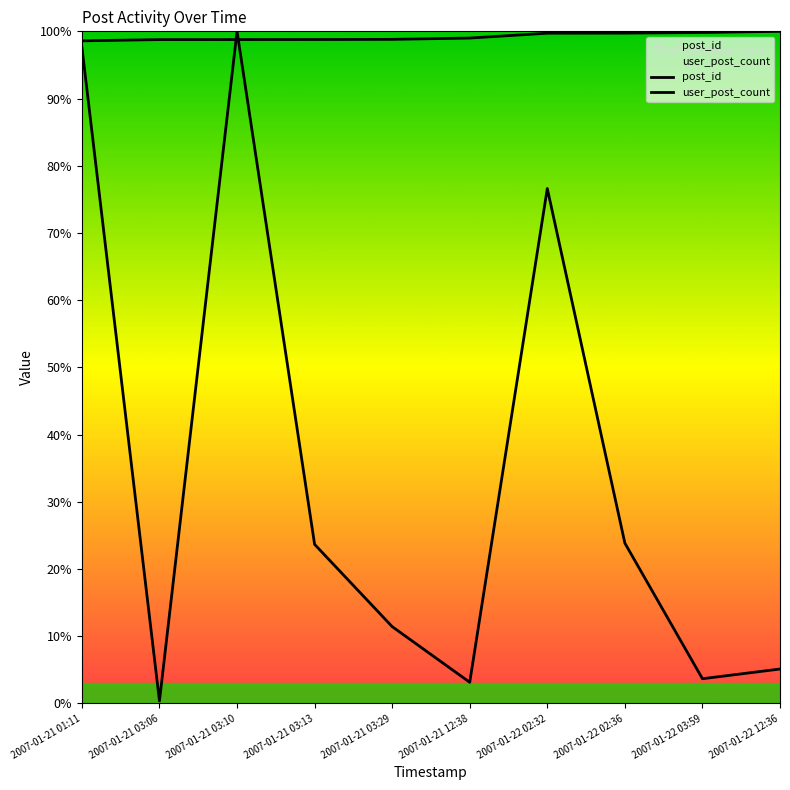

How many values in the user_post_count series exceed 23?

5